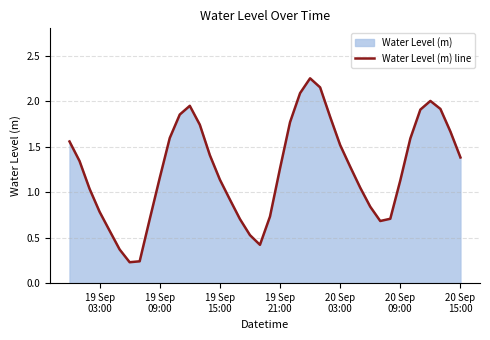

What is the average value?

1.2